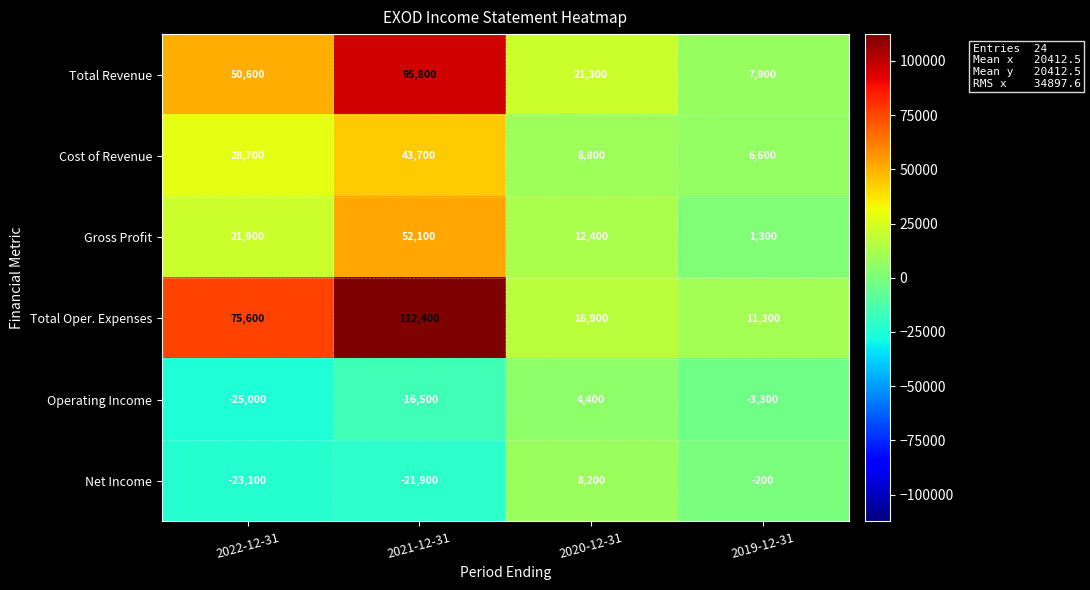

Which series has the widest spread of values?

Total Oper. Expenses